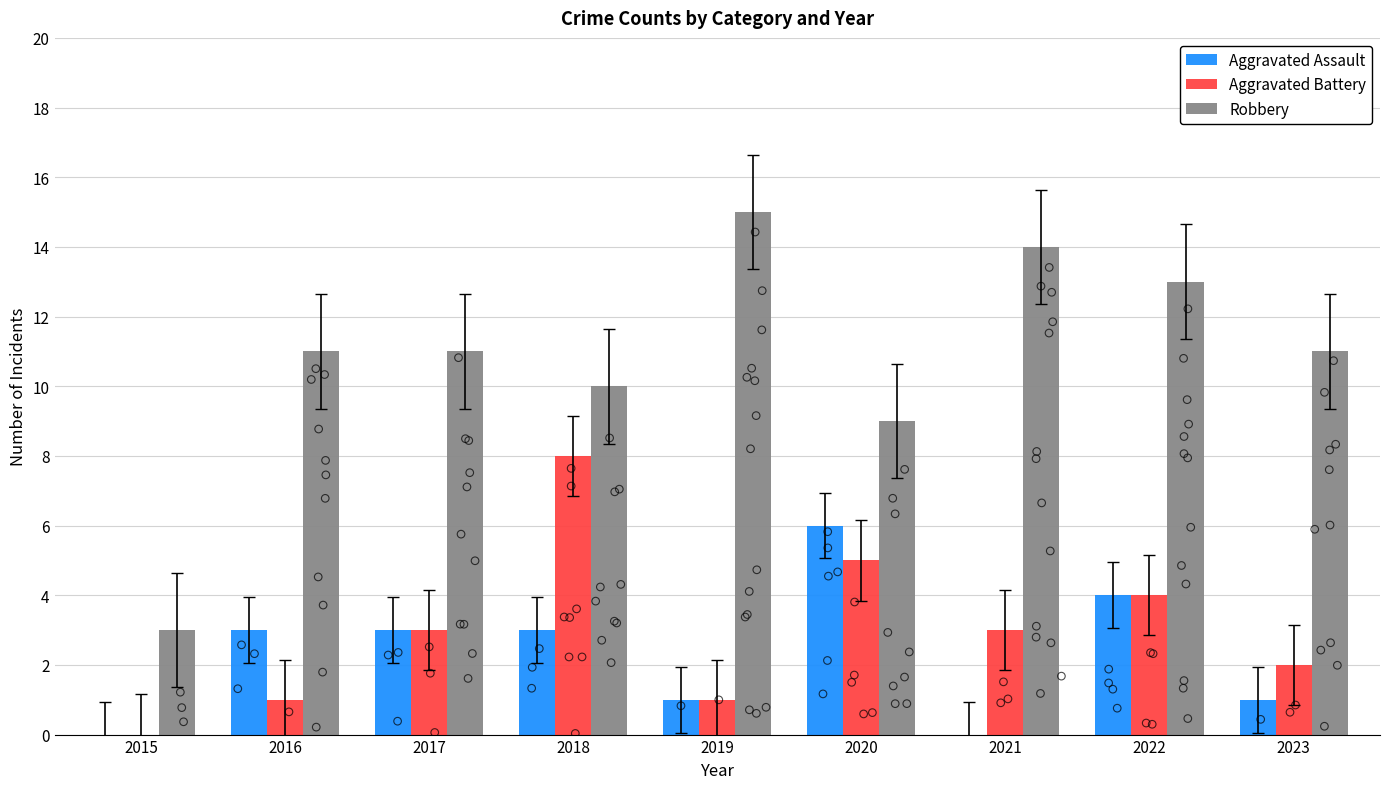

Which series has the largest total across all categories?

Robbery